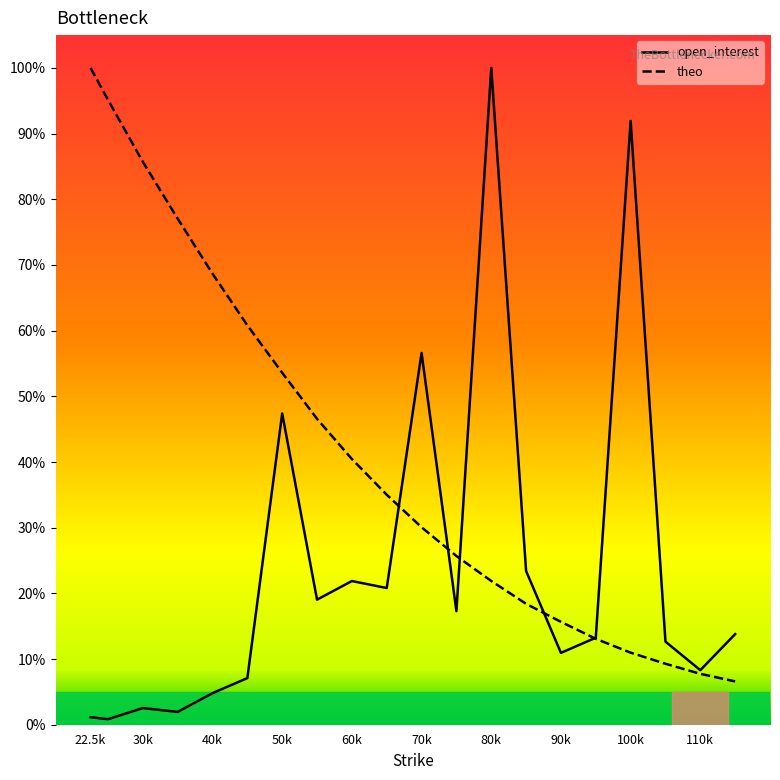

List the series in order of their overall mean, highest first.

theo, open_interest